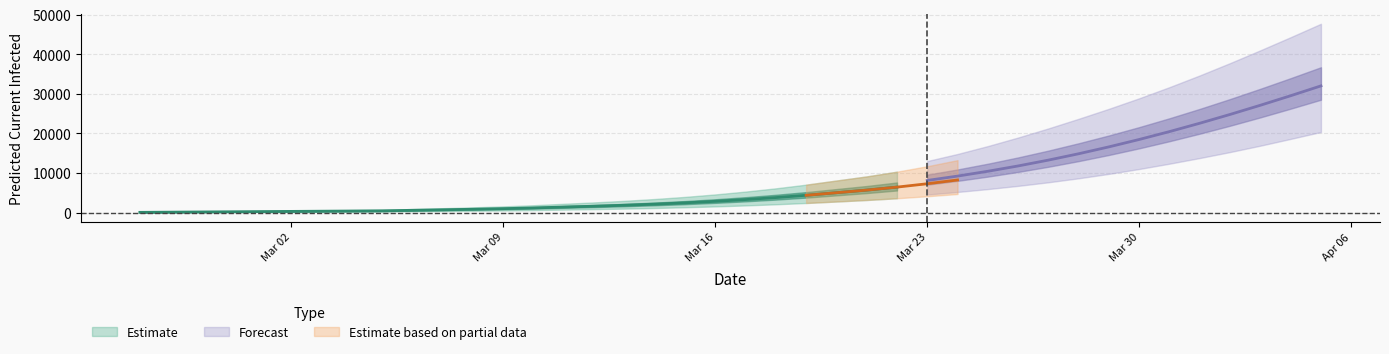

What is the highest value of the total_infected_mean series?

31985